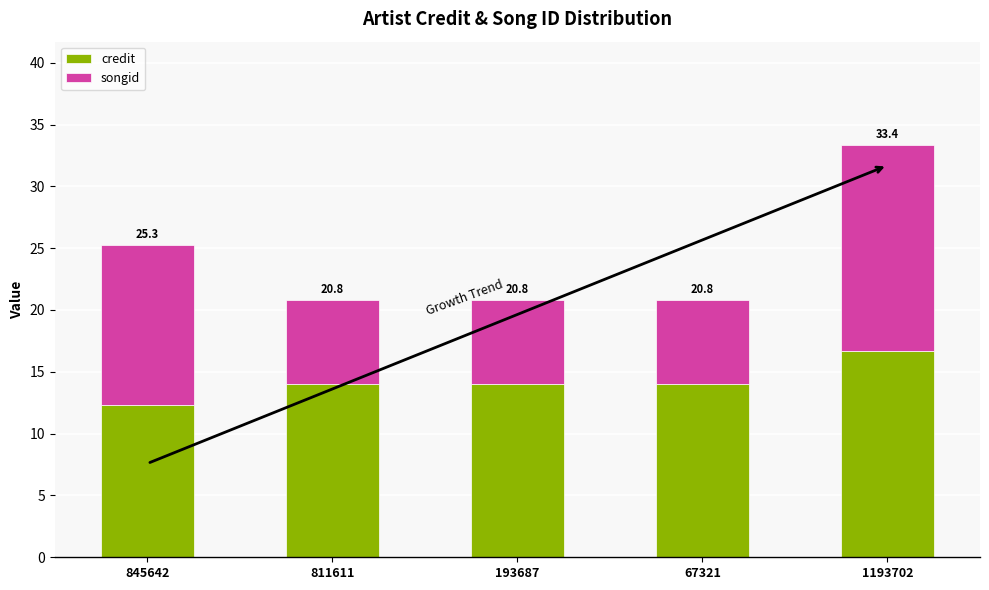

What is the approximate value of credit at 811611?

14.0